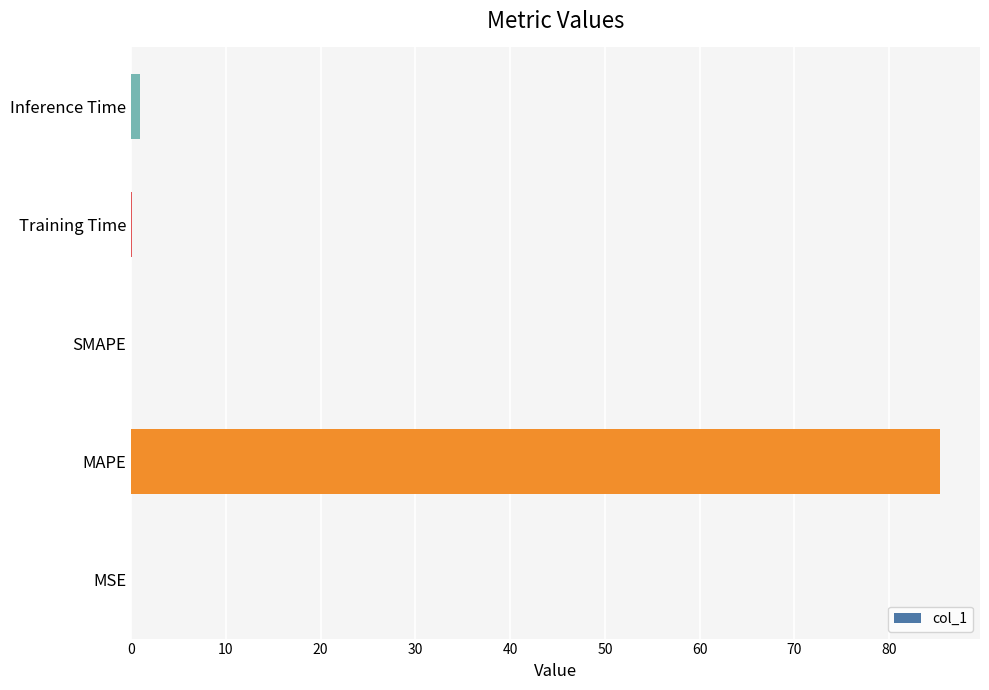

The chart shows a value of 31.6 at SMAPE. True or false?

False